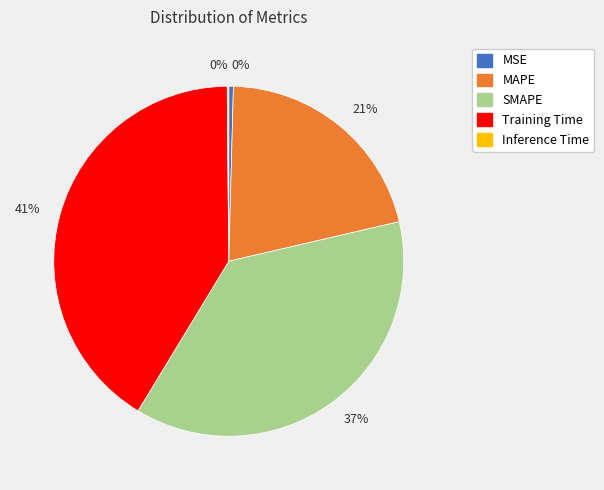

Does any single category account for the majority?

No